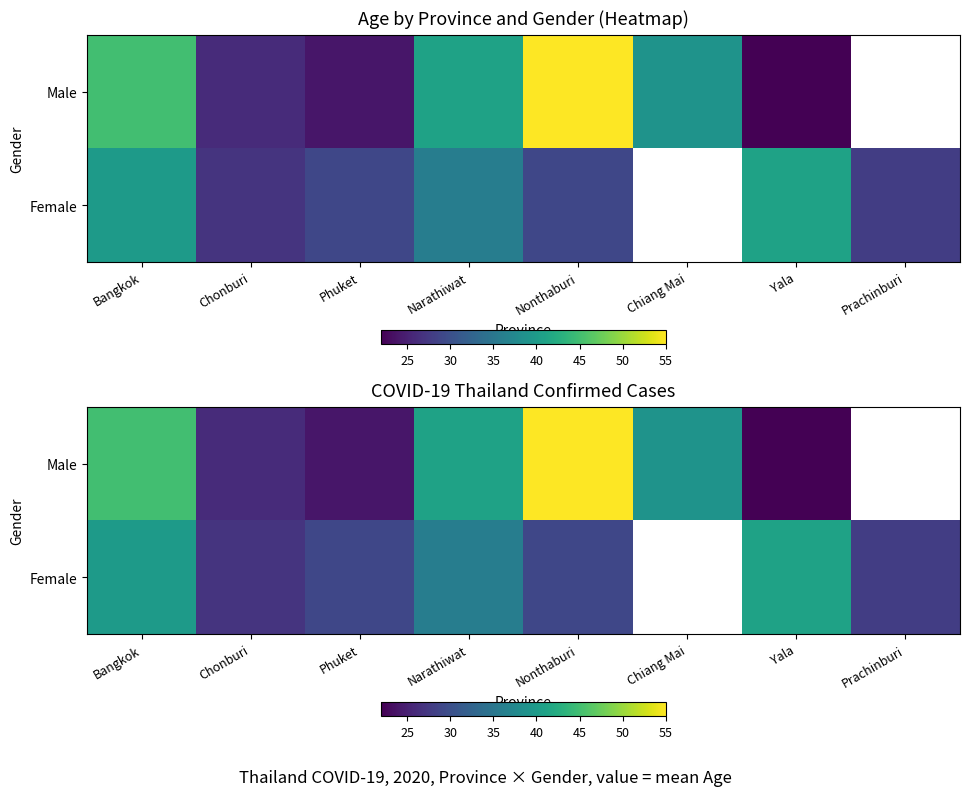

Read the Female value at Phuket.

29.0